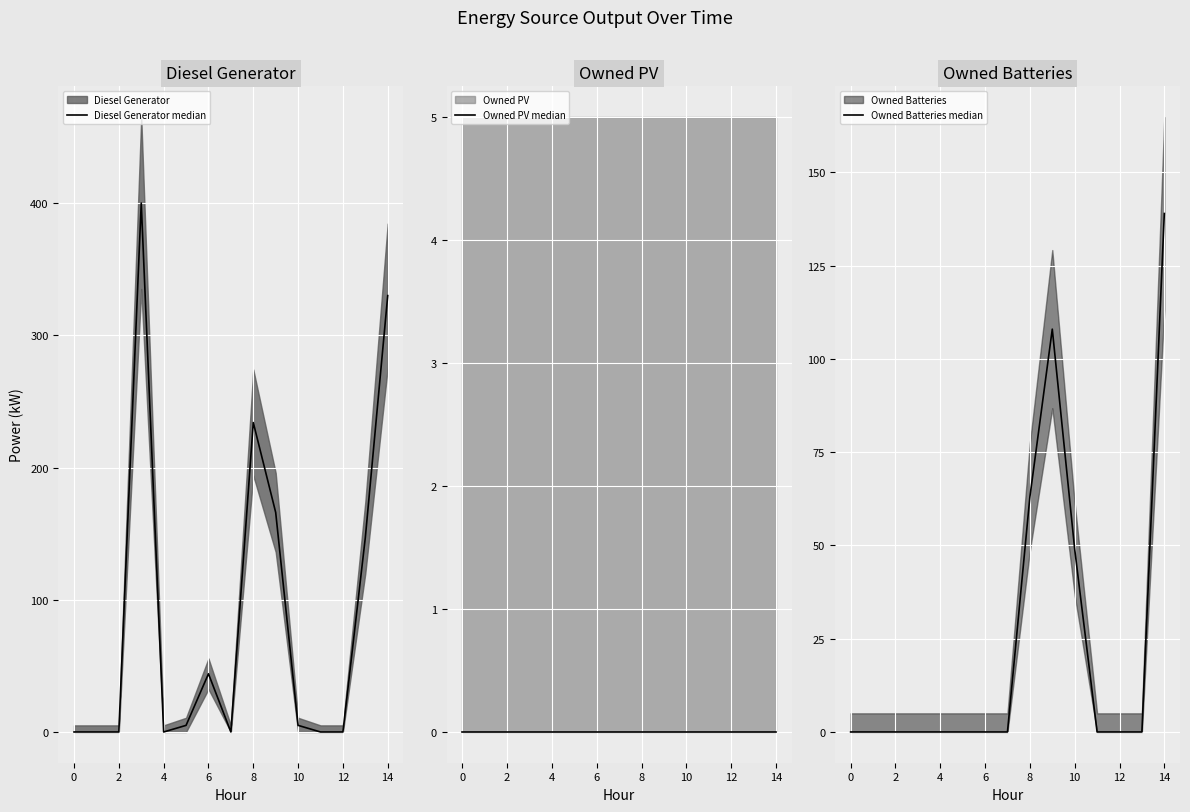

What is the label of the 3rd point from the left?

2